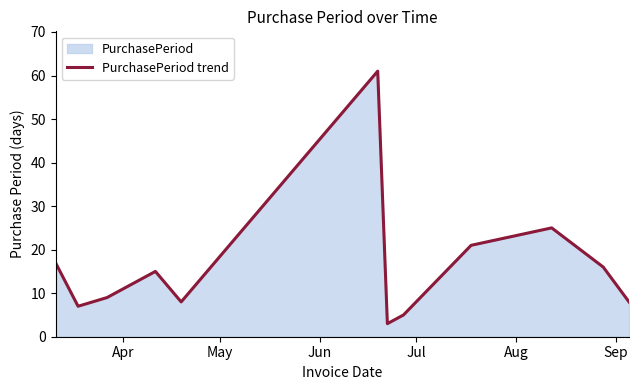

What is the difference between the maximum and minimum values?

58